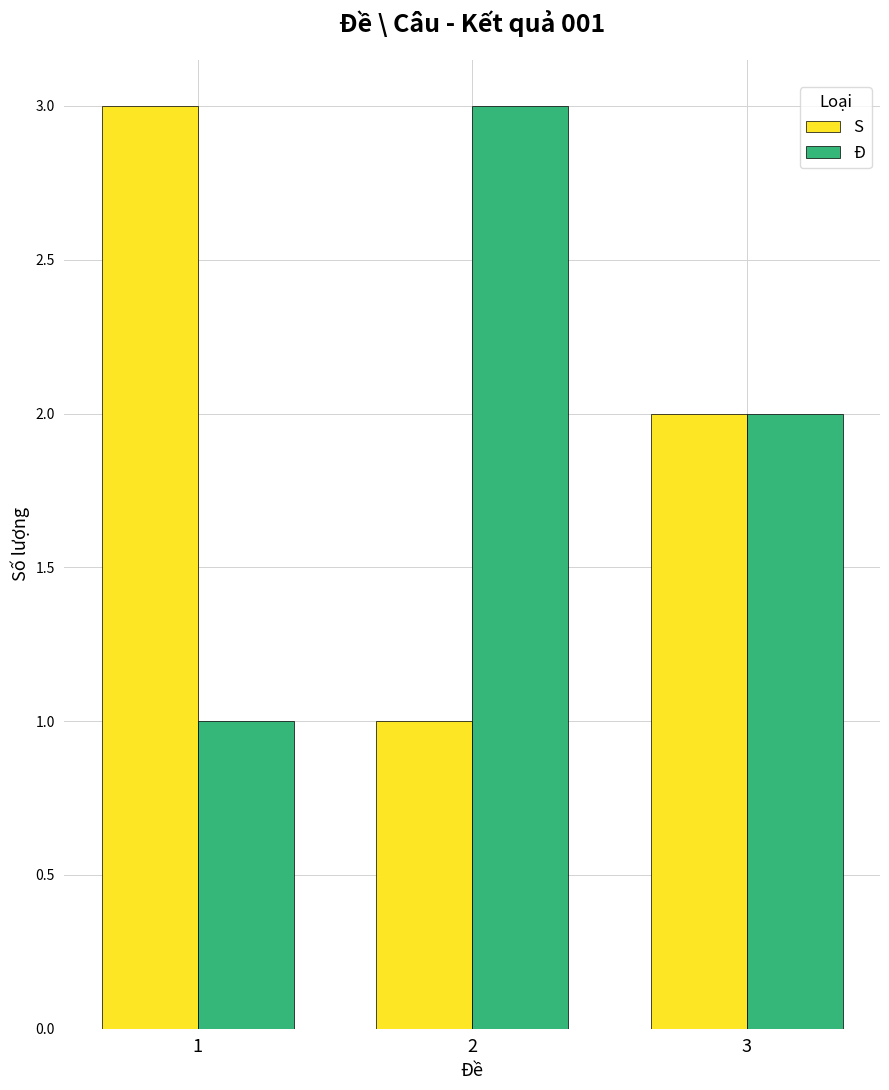

Are the bars grouped side by side (vs. stacked)?

Yes